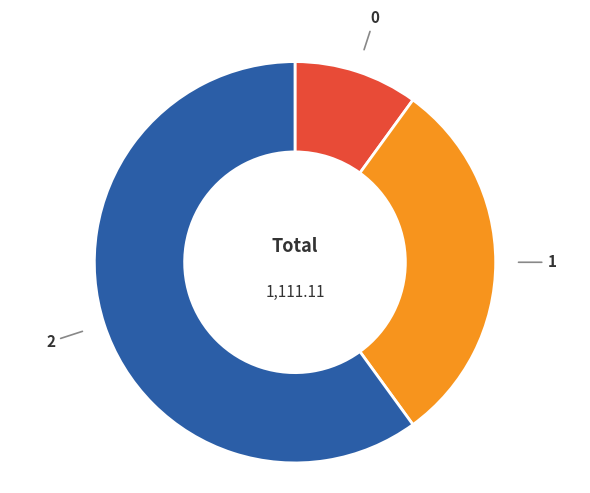

Which slice is the largest?

2